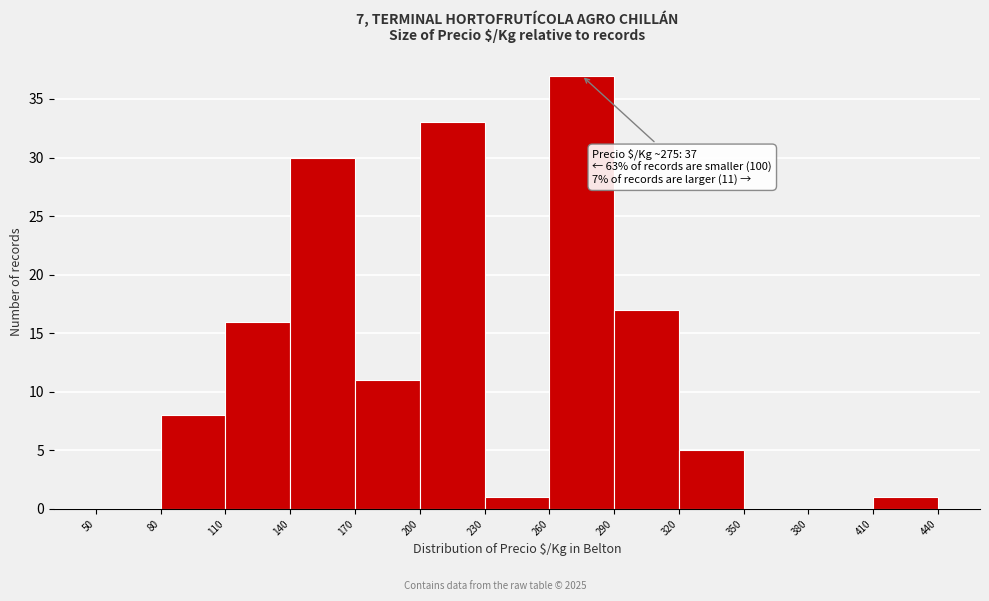

Which range on the x-axis has the tallest bar?

260 to 290